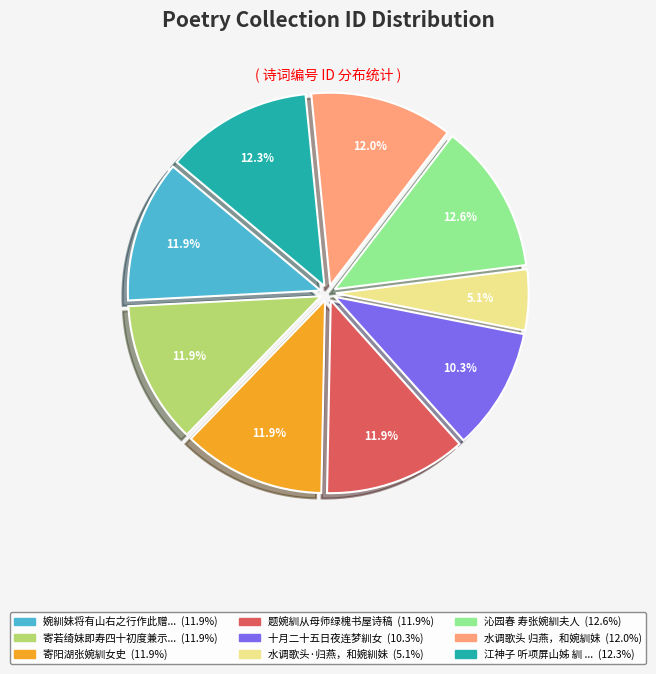

Is there a majority slice in this chart?

No